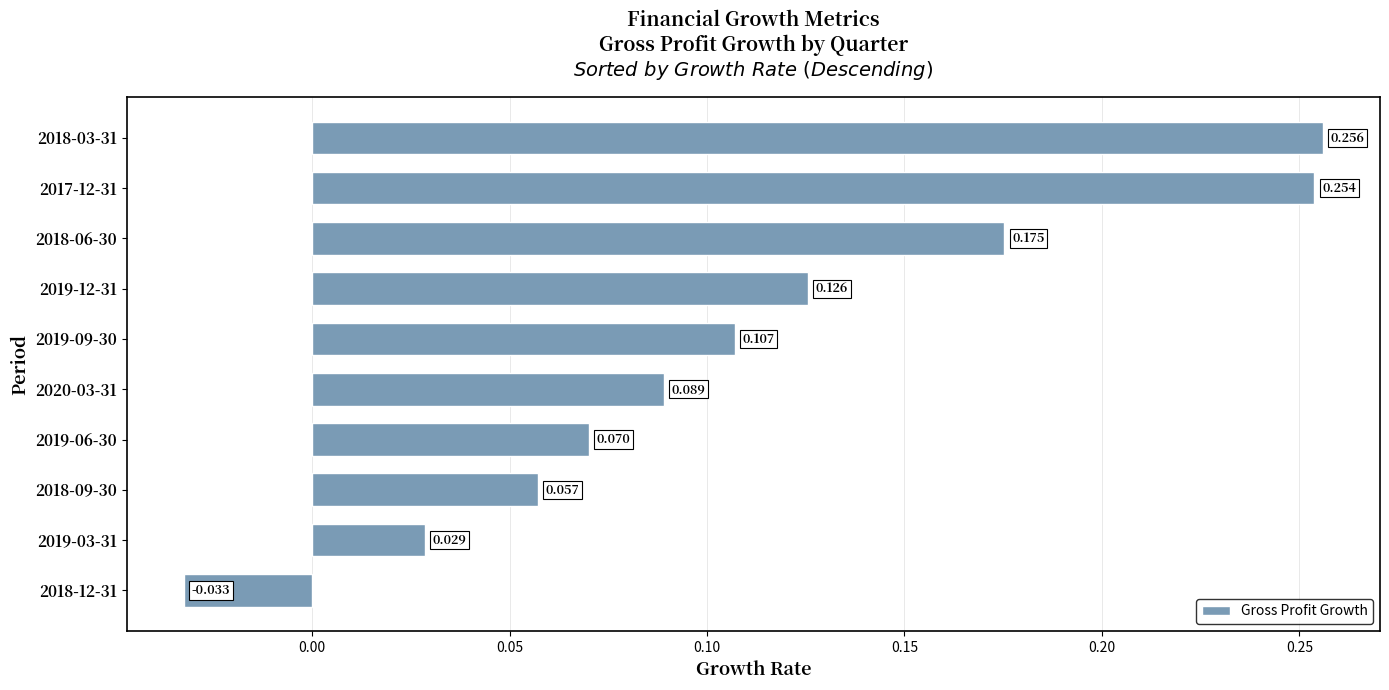

What is the sum of all values?

1.1